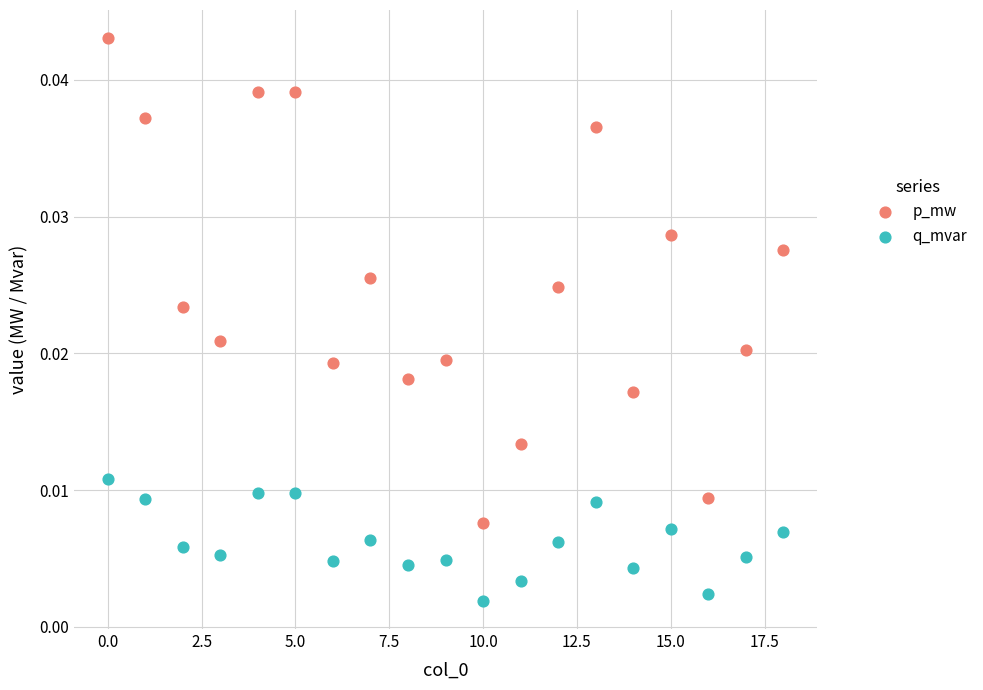

Which series has the largest Y range (max minus min)?

p_mw